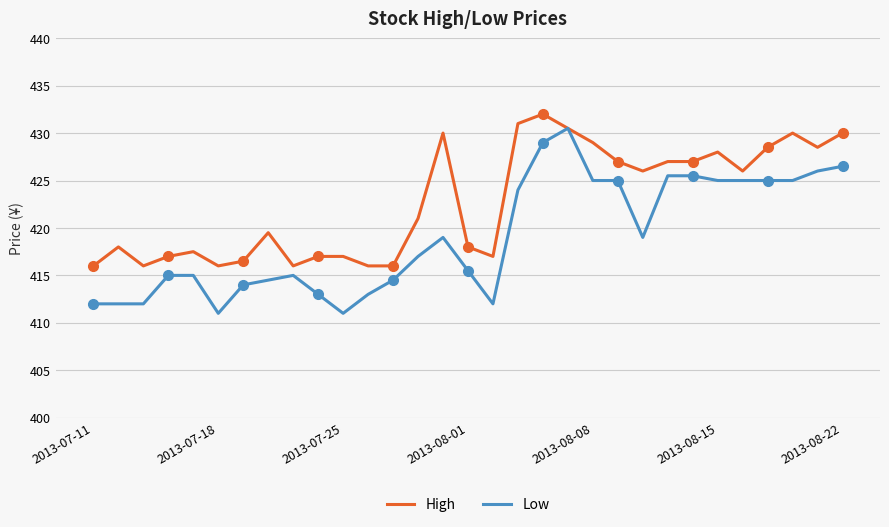

Is this an area chart (filled region under the line)?

No